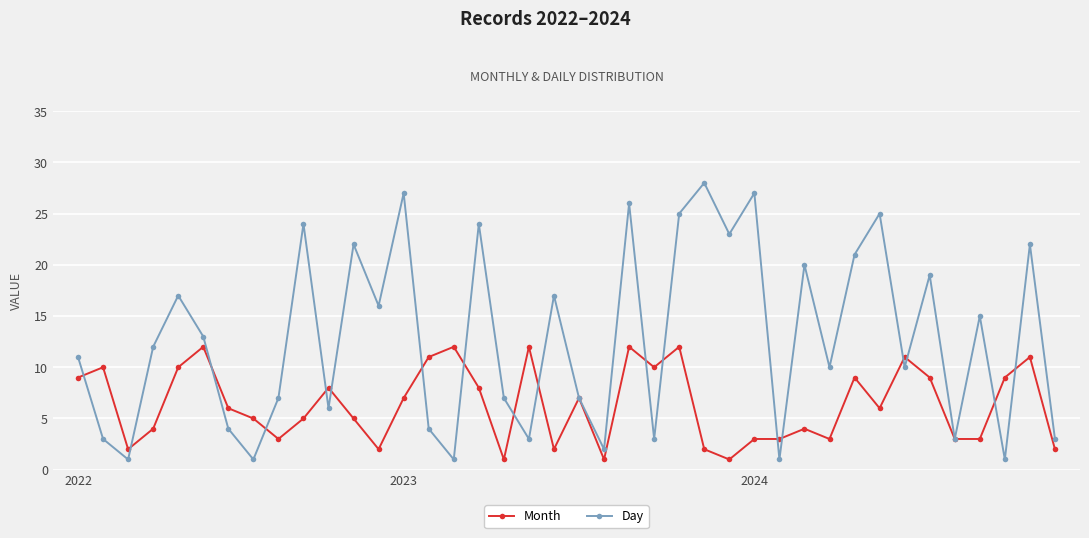

True or false: Month and Day cross at least once.

True